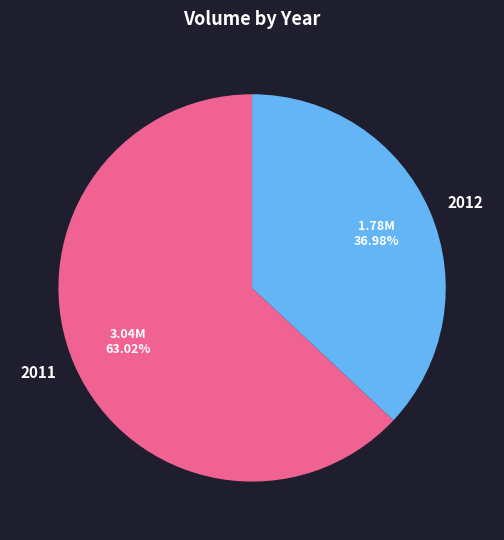

Is the sum of 2012 and 2011 greater than half?

Yes